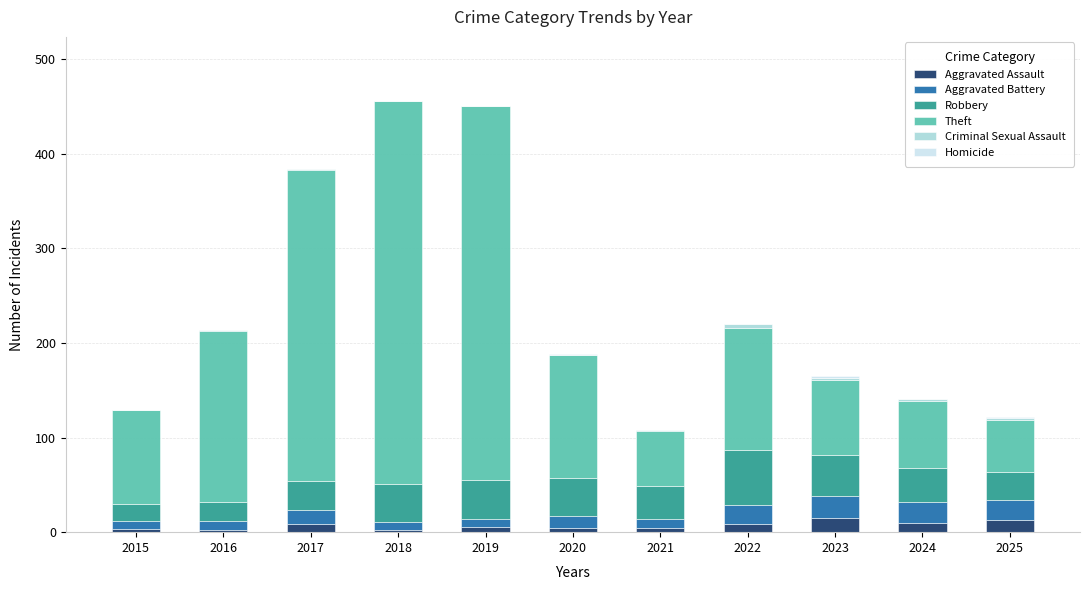

What is the maximum value for Aggravated Assault?

15